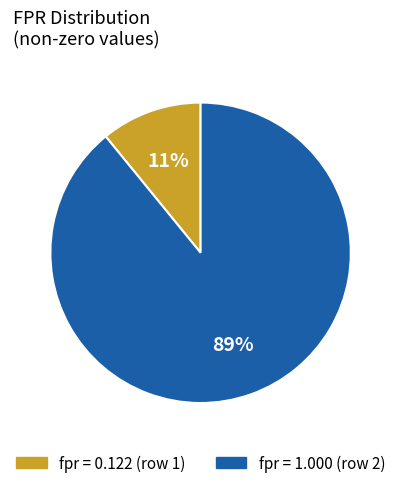

To the nearest percent, what is the difference between the largest and smallest slice percentages?

78%